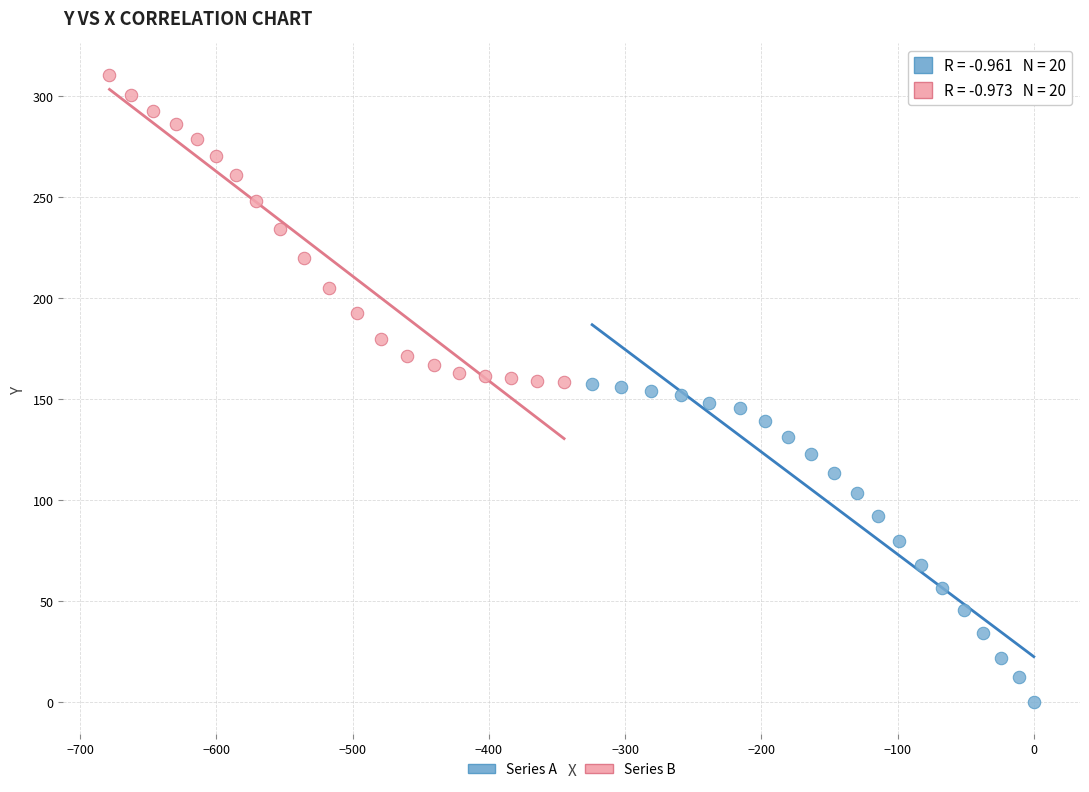

What are all the series names shown in the legend?

Series A, Series B